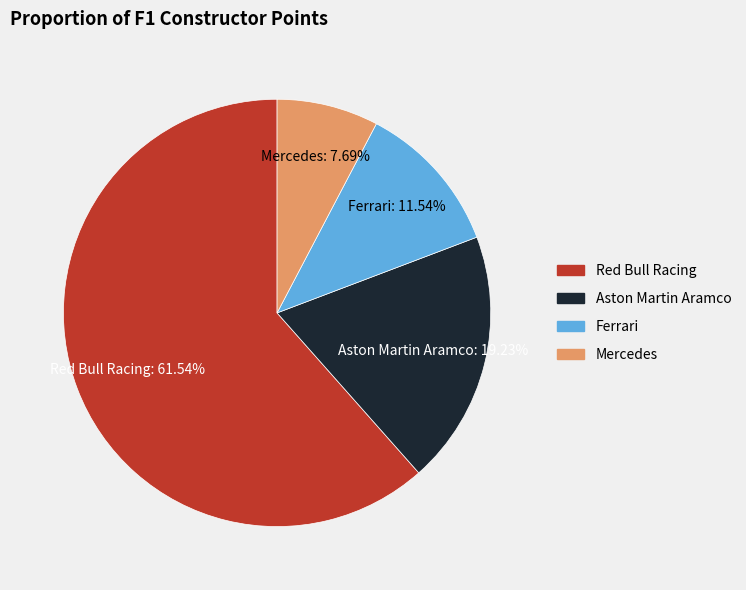

Does Aston Martin Aramco represent more than half of the total?

No